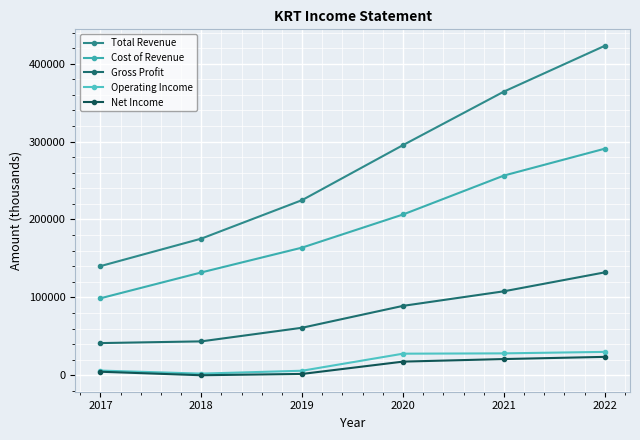

What is the total value across all series at 2018?

353000